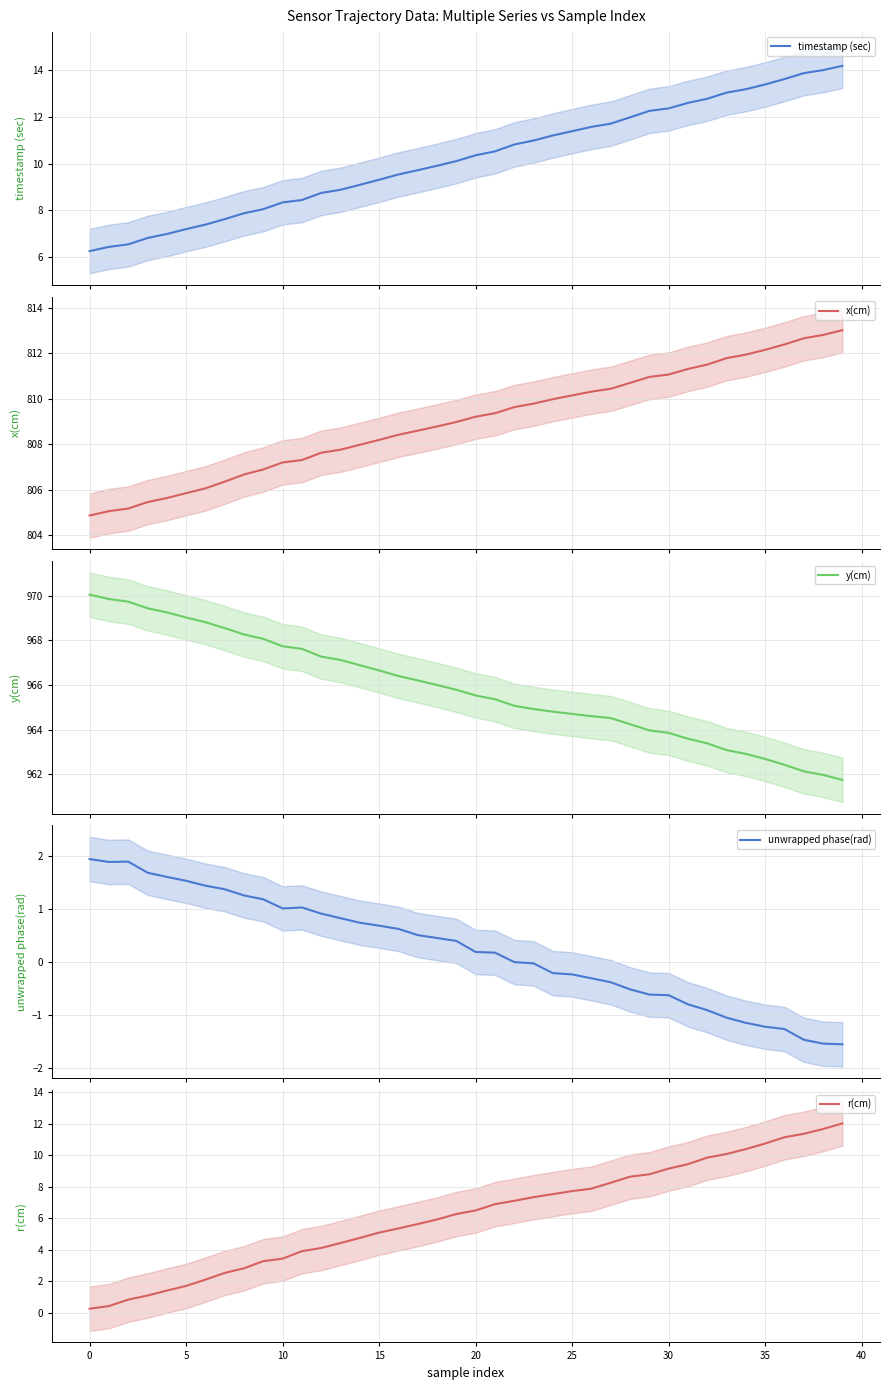

True or false: unwrapped phase(rad) and x(cm) cross at least once.

False